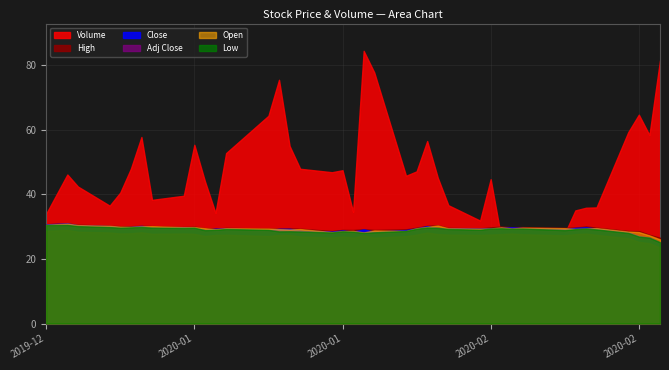

What is the value of the Close point at the 15th from the left?

29.3